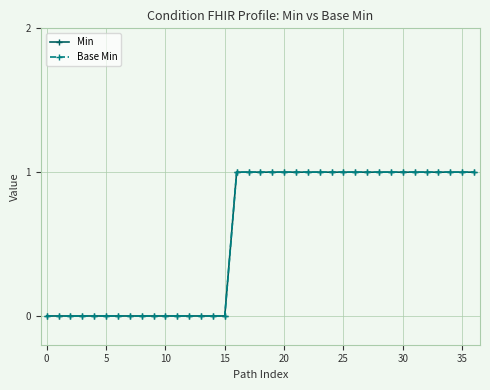

Does the chart have visible grid lines?

Yes